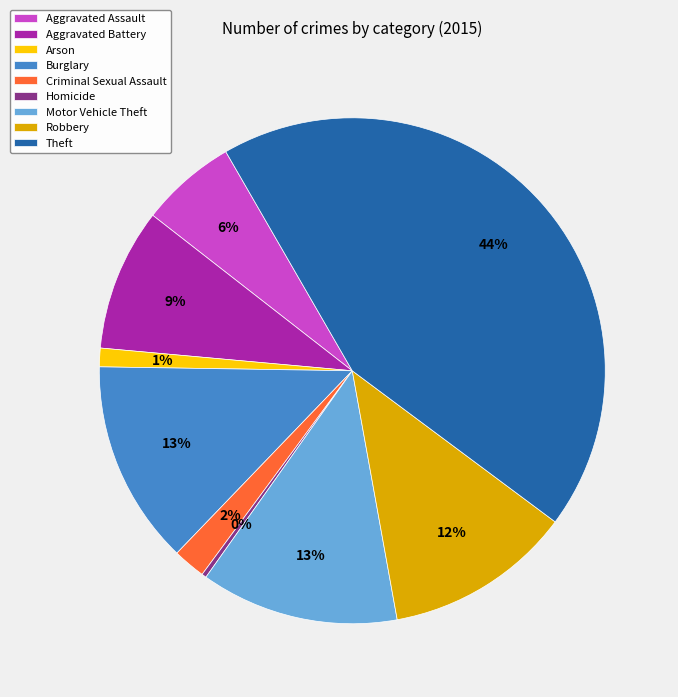

Which has a higher value, Robbery or Arson?

Robbery